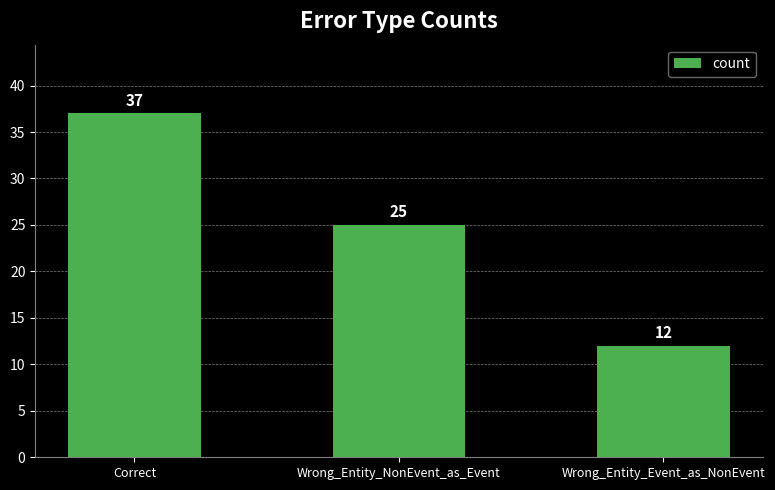

What is the difference between the values at Wrong_Entity_NonEvent_as_Event and Wrong_Entity_Event_as_NonEvent?

13